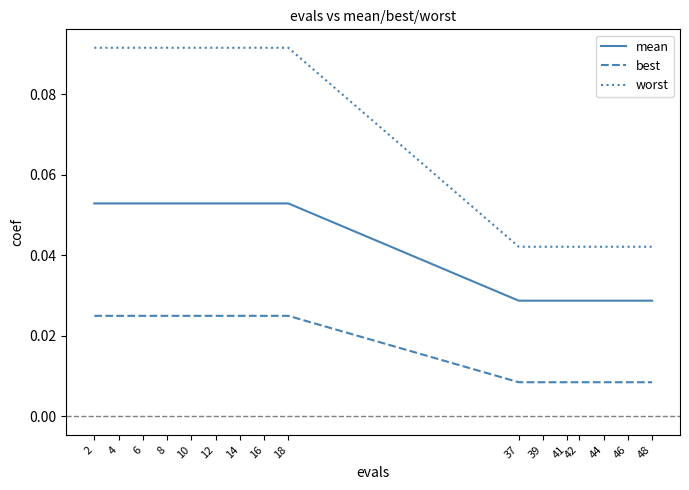

Count the number of data series in this chart.

3